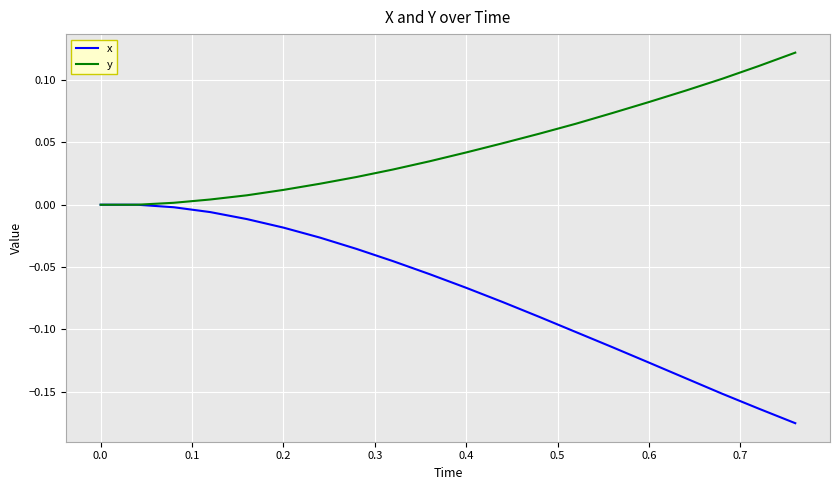

Which series has the largest total across all categories?

y